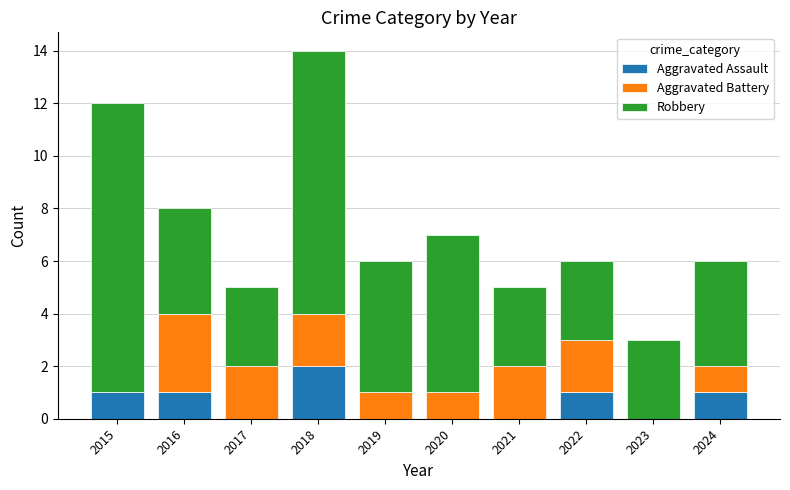

True or false: Aggravated Assault has a value of 2 at 2018.

True